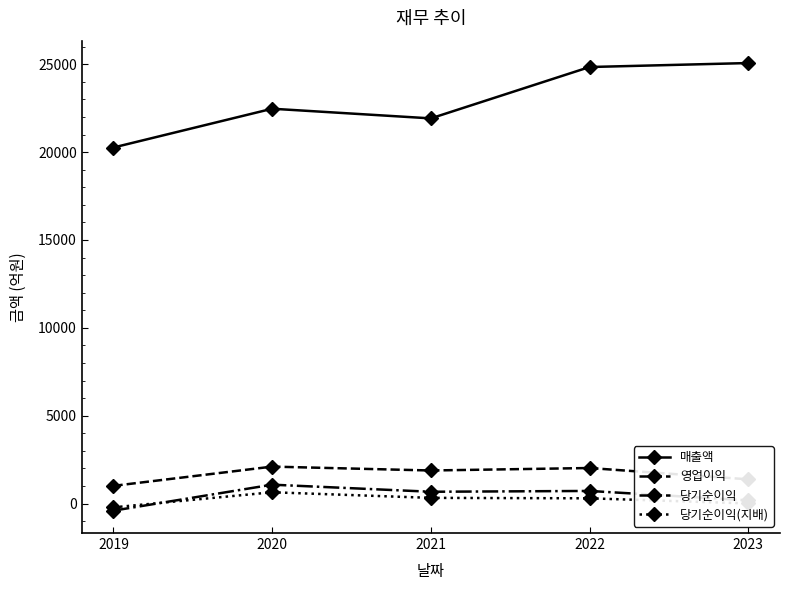

True or false: 당기순이익 has more than 0 interior local peaks.

True